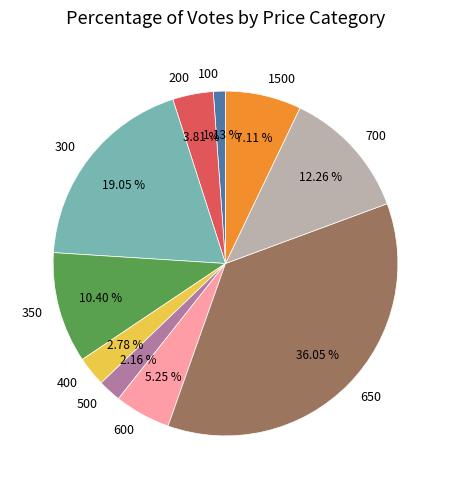

Which has a higher value, 350 or 700?

700